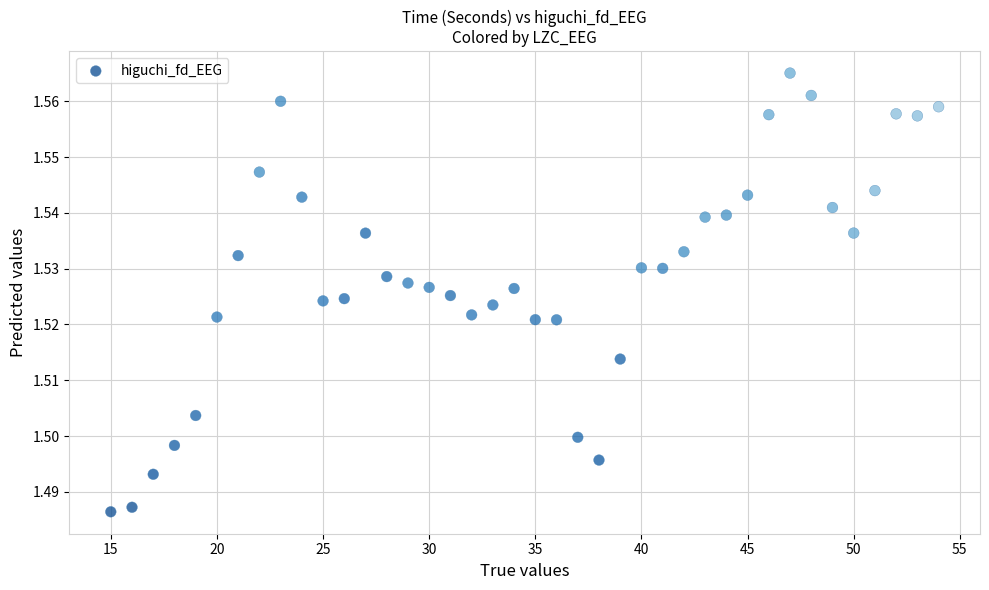

What is the range of X values (max minus min)?

39.0